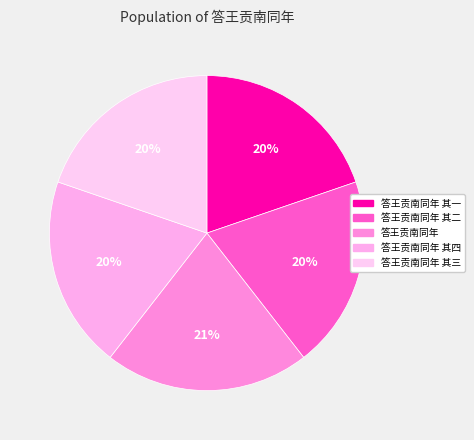

Between 答王贡南同年 其一 and 答王贡南同年 其四, which is larger?

答王贡南同年 其四